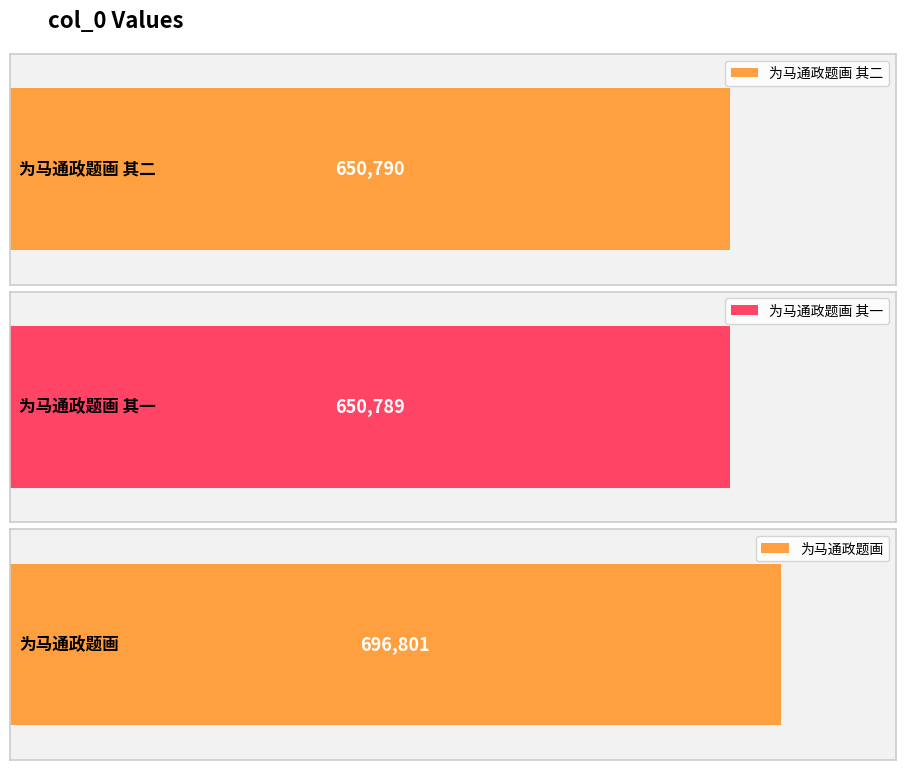

What is the maximum value shown in the chart?

696801